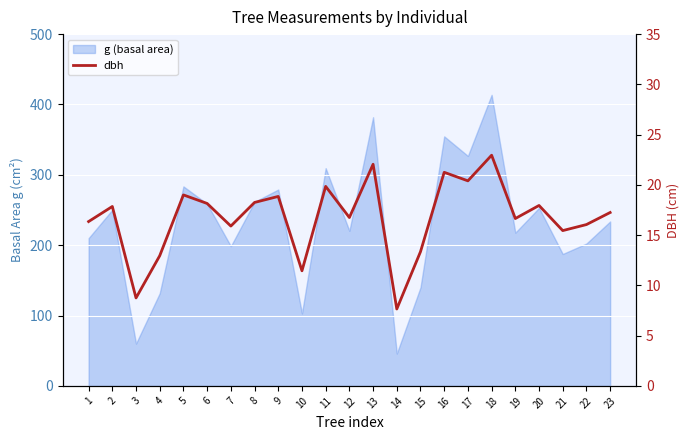

Where is the data nearest to the value 15?

21